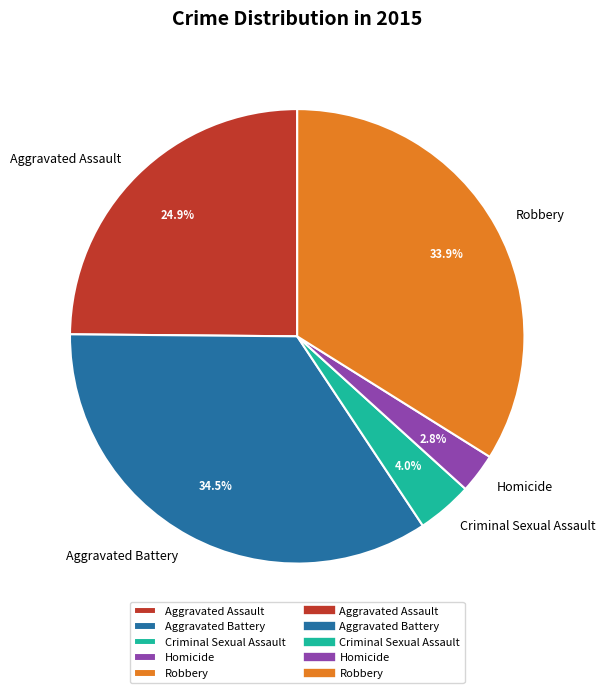

How many slices are in this pie chart?

5